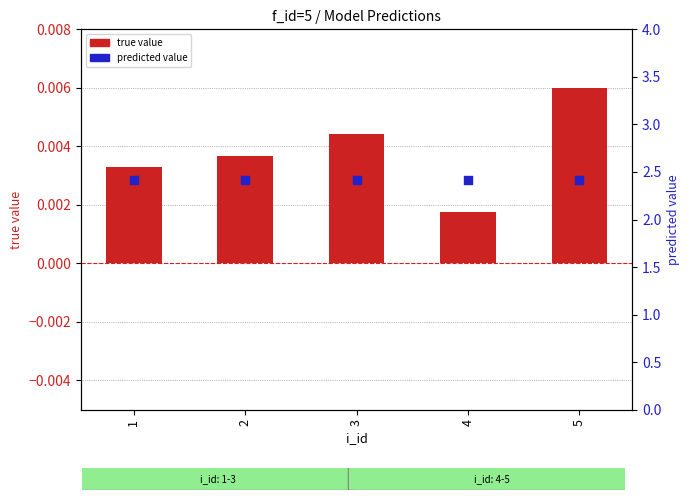

Which series reaches the maximum Y coordinate?

predicted